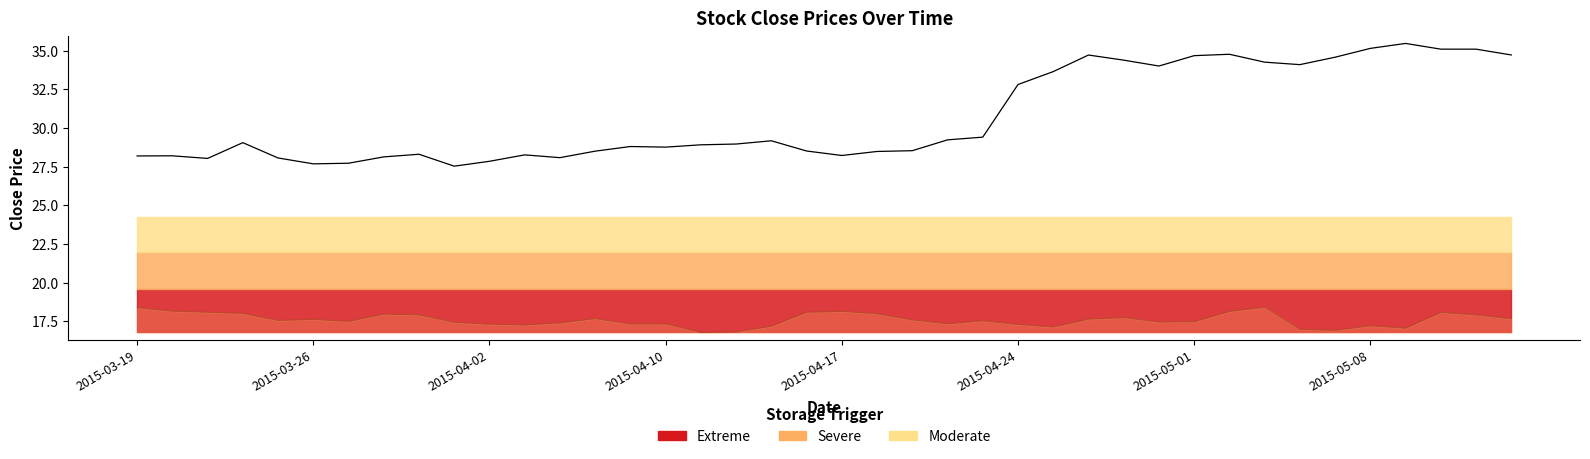

Reading left to right, transcribe all the data shown in this chart.

28.2	28.2	28.0	29.1	28.1	27.7	27.7	28.1	28.3	27.5	27.9	28.3	28.1	28.5	28.8	28.8	28.9	29.0	29.2	28.5	28.2	28.5	28.5	29.2	29.4	32.8	33.6	34.7	34.4	34.0	34.7	34.8	34.3	34.1	34.6	35.1	35.5	35.1	35.1	34.7